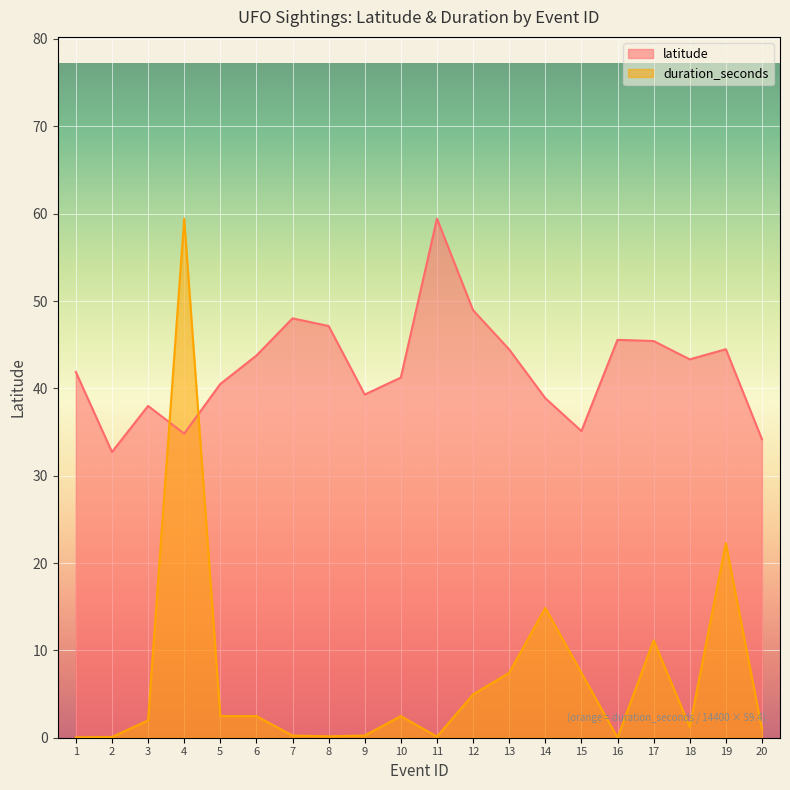

What is the maximum value for duration_seconds?

59.4